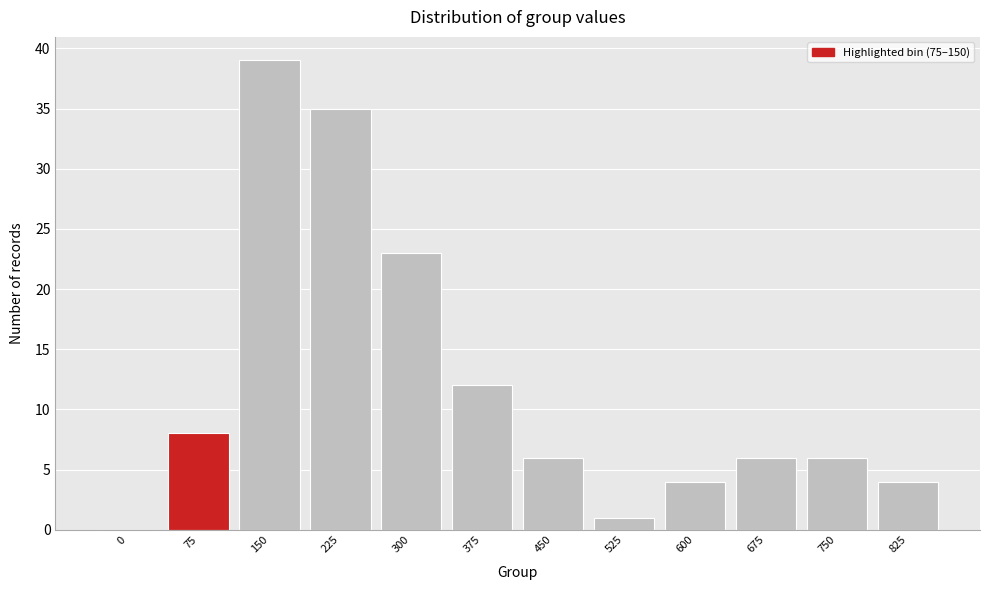

Reading left to right, list all the values displayed in this chart.

0=0	75=8	150=39	225=35	300=23	375=12	450=6	525=1	600=4	675=6	750=6	825=4